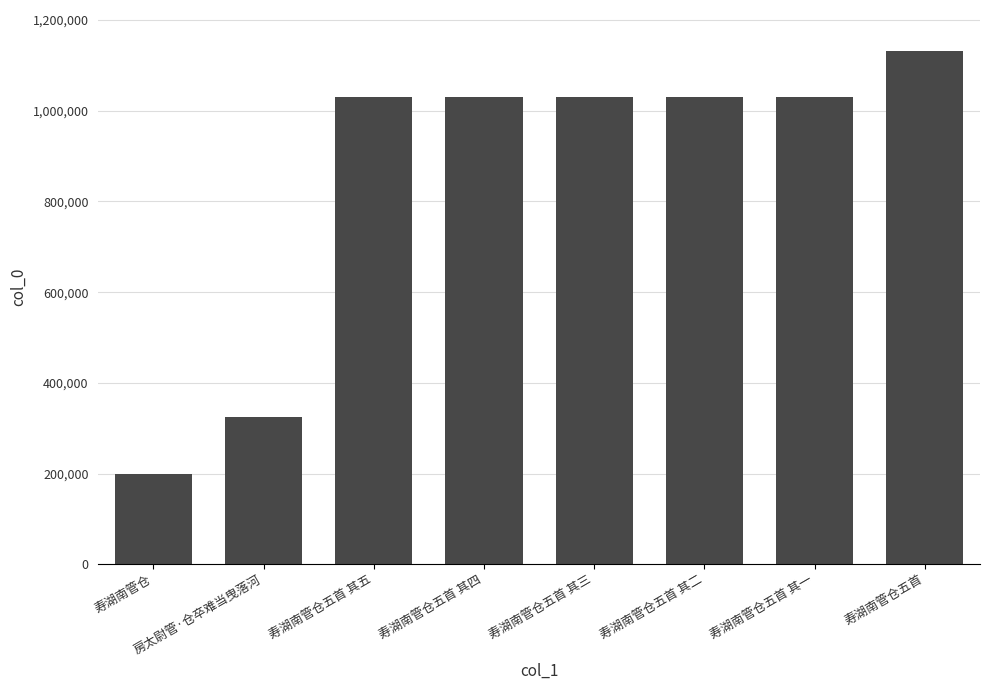

At which category does the chart reach its minimum across all series?

寿湖南管仓